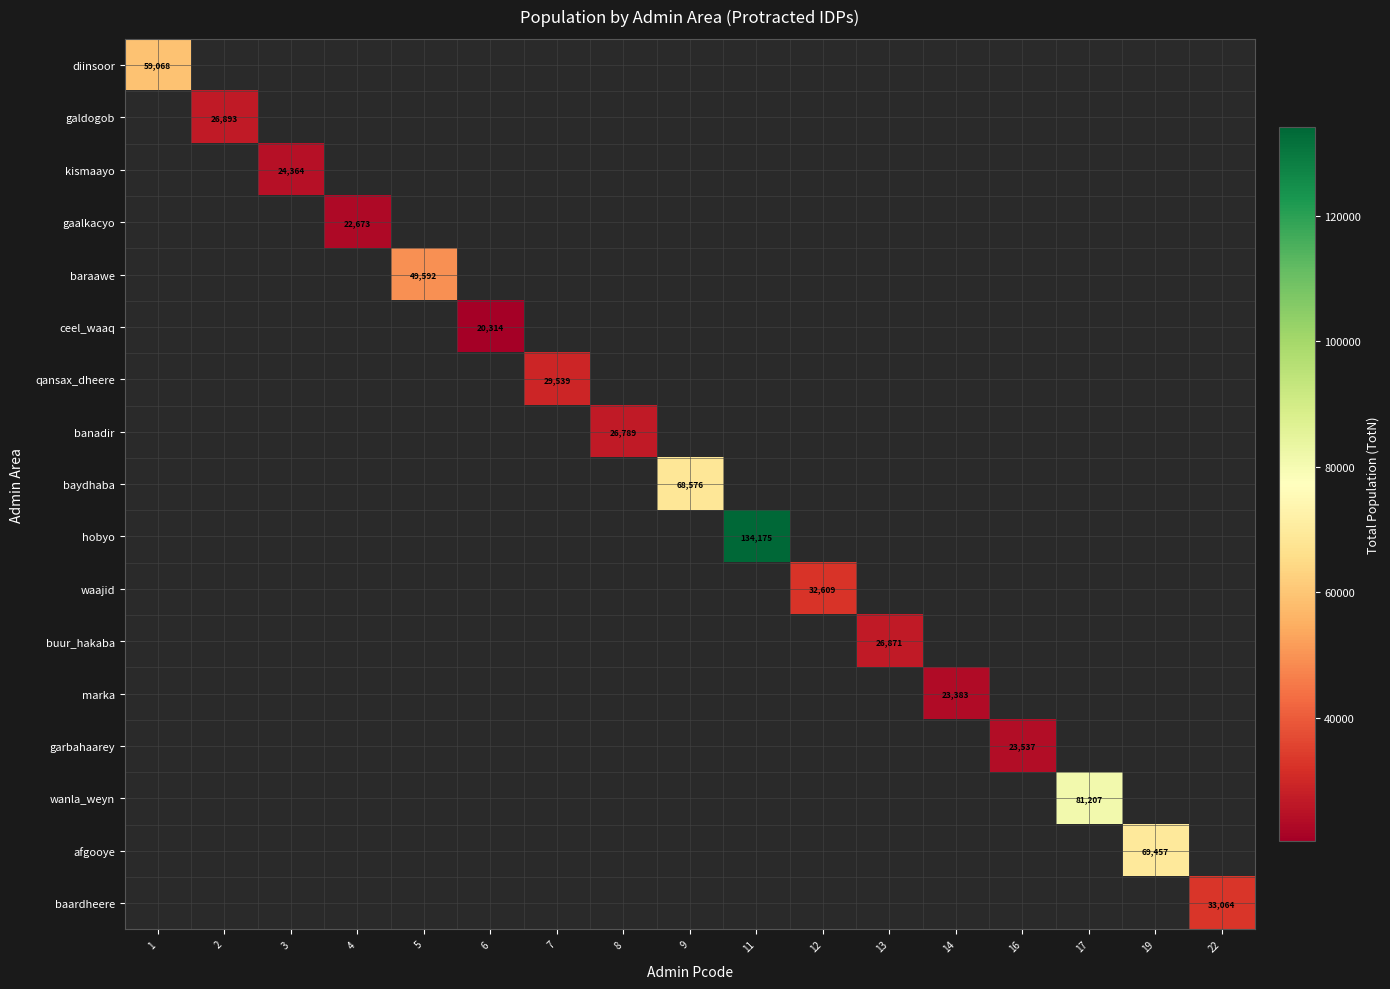

True or false: hobyo has a value of 67928.4 at 11.

False